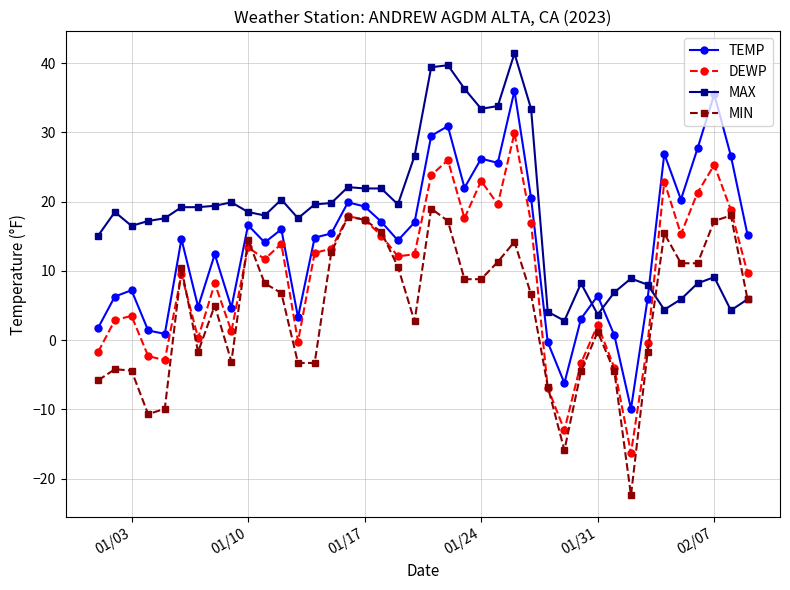

What is the value of the DEWP point at the 30th from the left?

-3.3